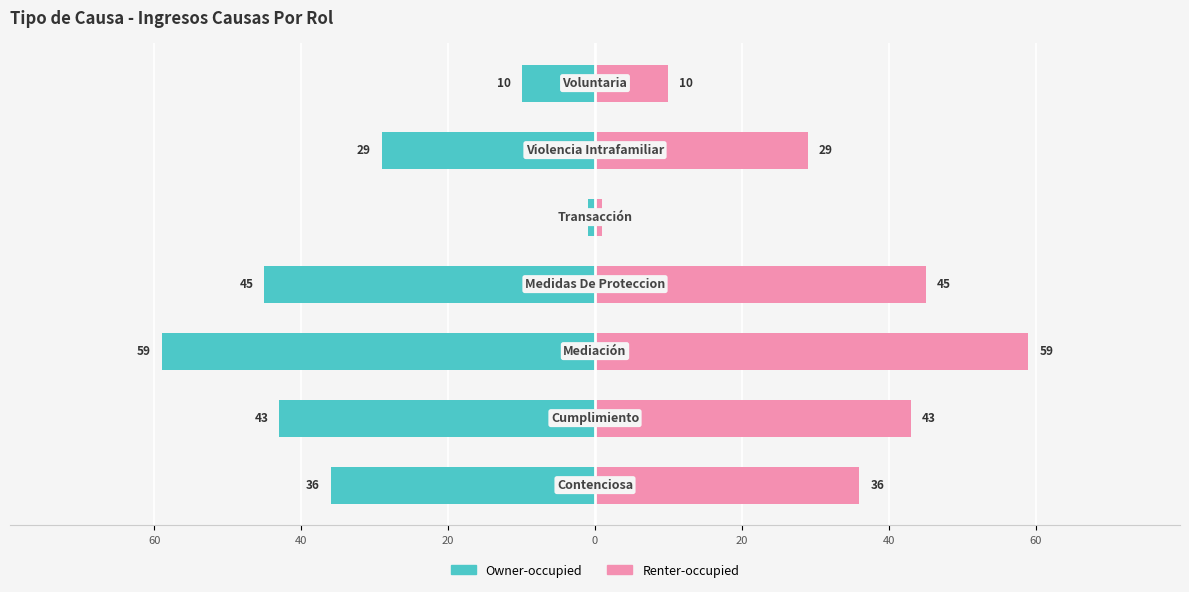

Is the value of Total (Left) at 80 greater than the value of Total (Right) at 40?

No